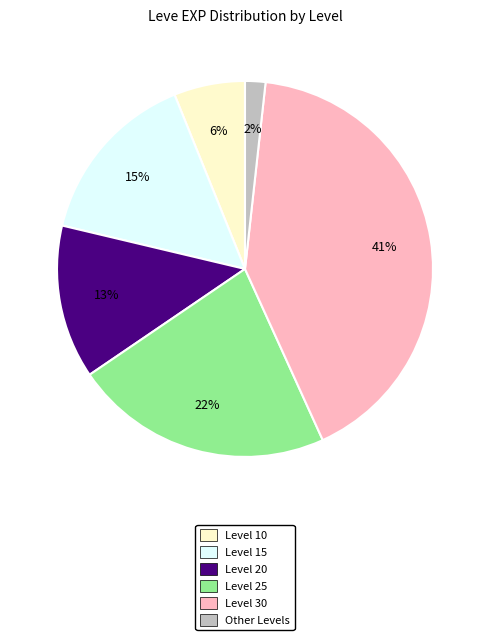

How many segments does this pie chart have?

6